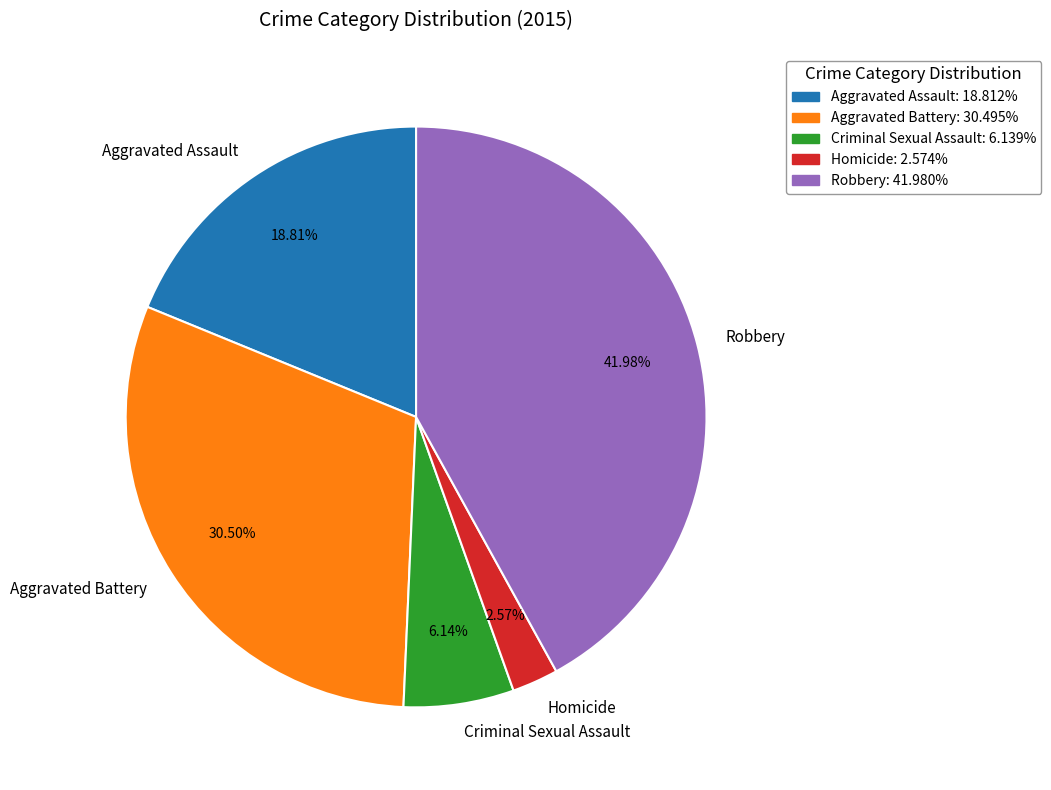

Is the sum of Homicide and Aggravated Assault greater than half?

No